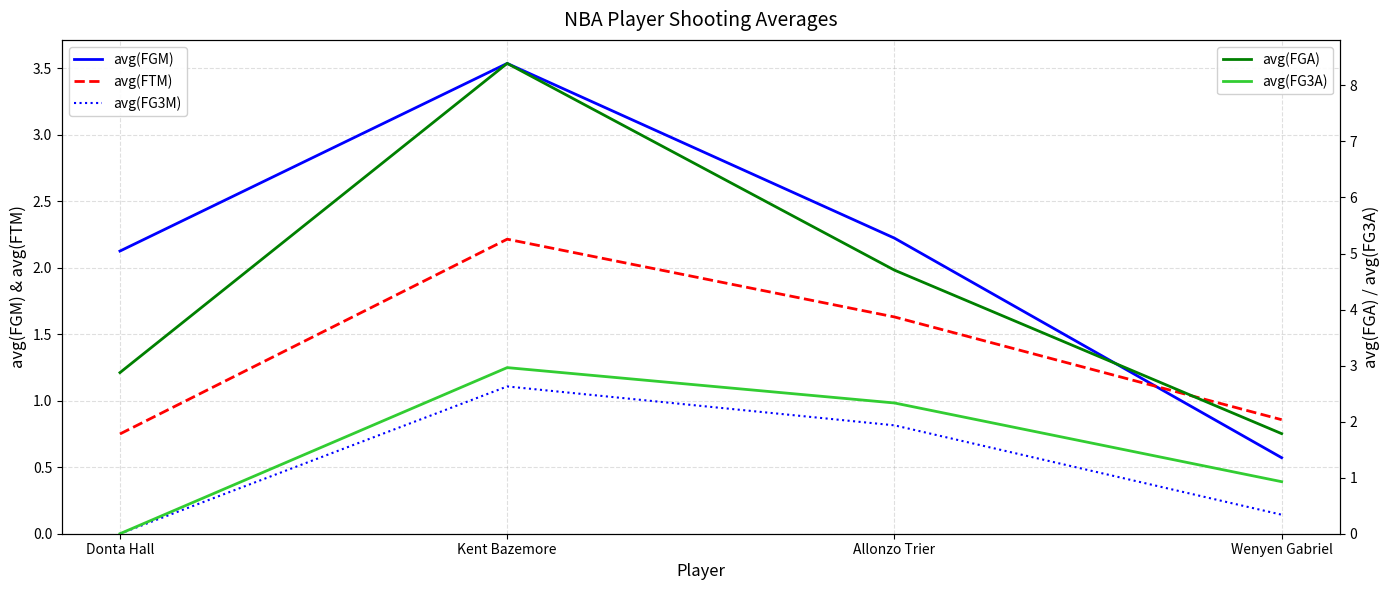

What is the total value across all series at Allonzo Trier?

11.7